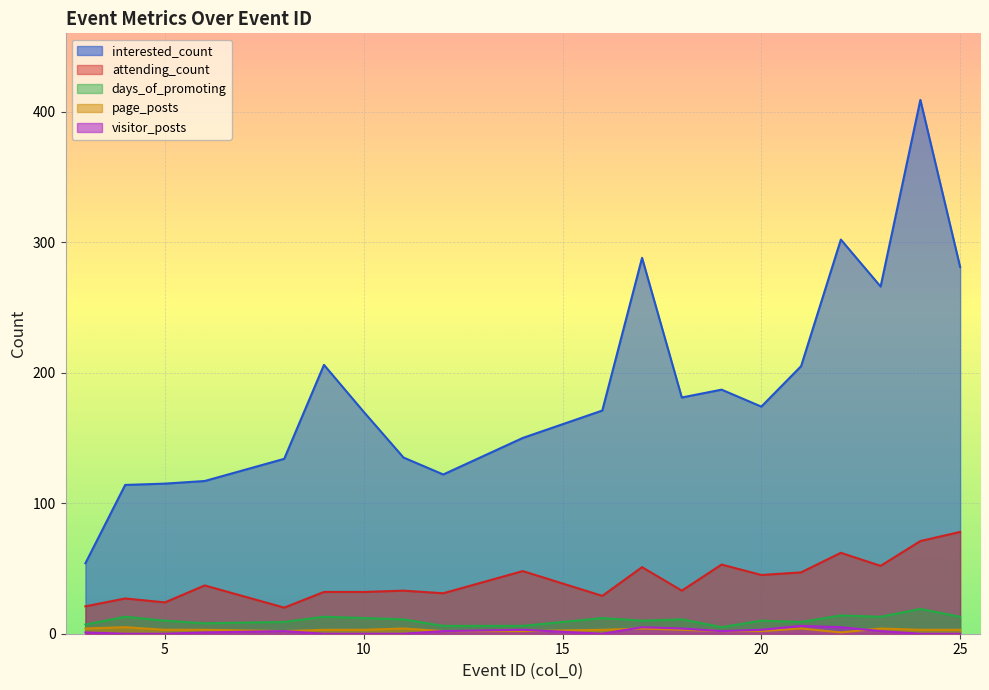

Count the page_posts values in the range 2 to 4.

18